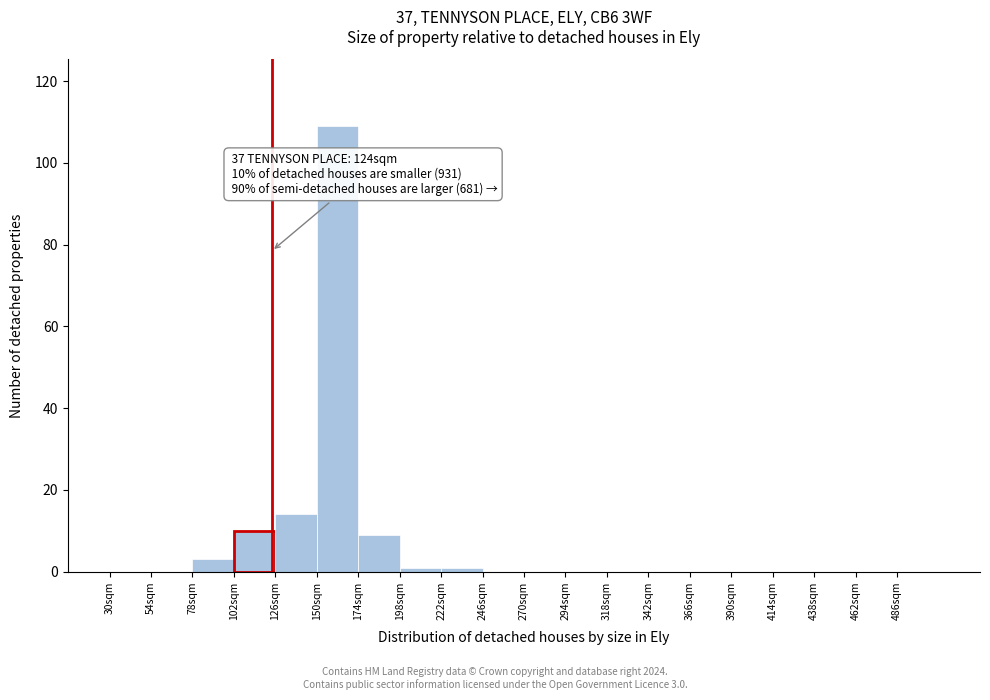

Over which range of the x-axis is the bar tallest?

150 to 174